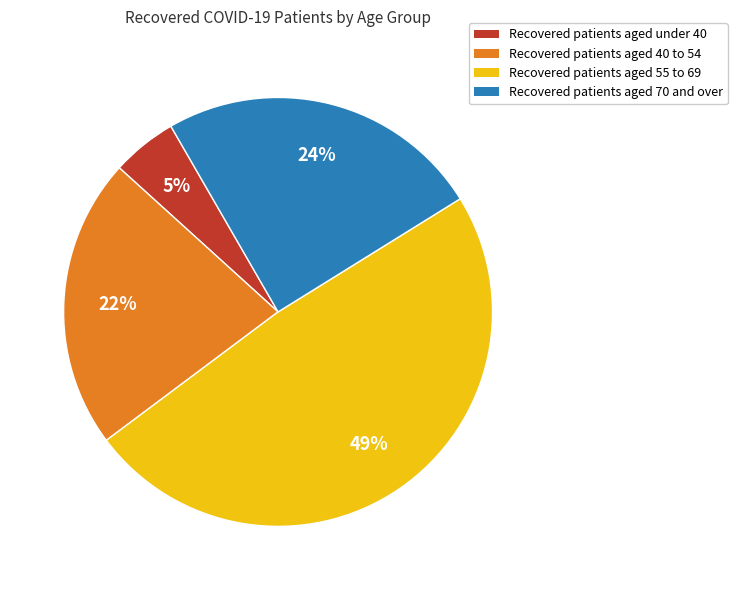

To the nearest percent, what is the difference between the largest and smallest slice percentages?

44%